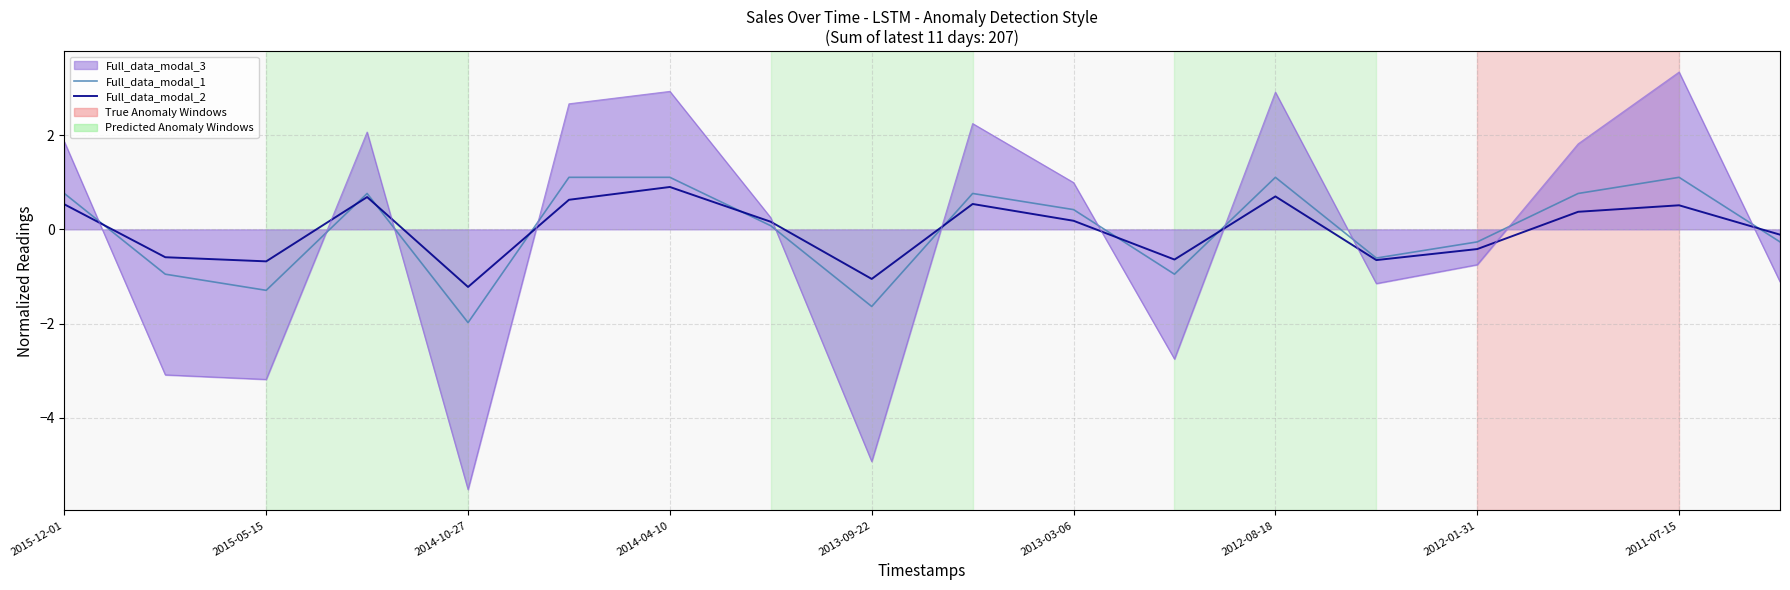

What is the minimum value for Full_data_modal_2?

-1.2